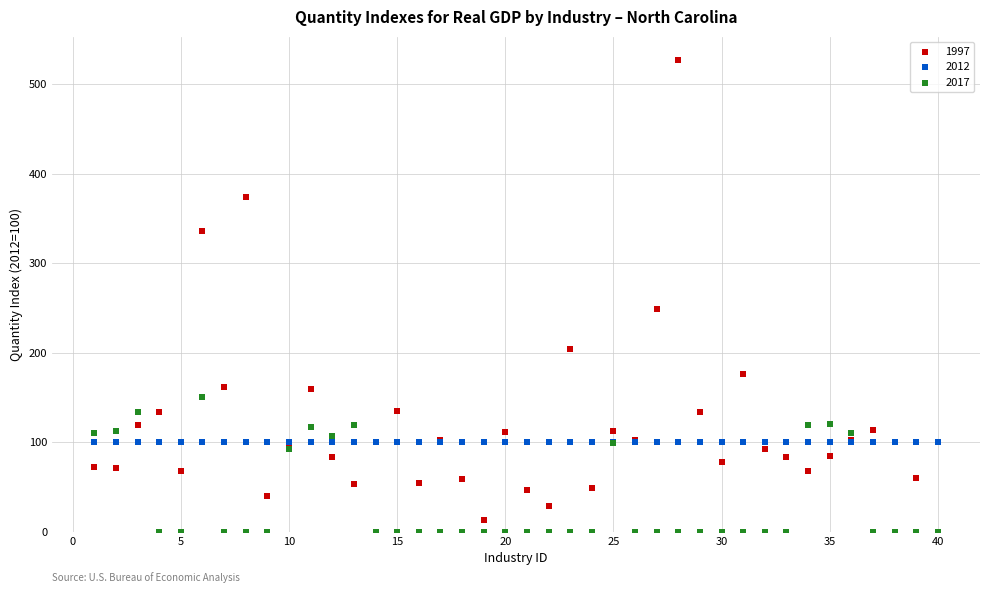

In the 1997 series, what Y value is closest to 263?

248.8